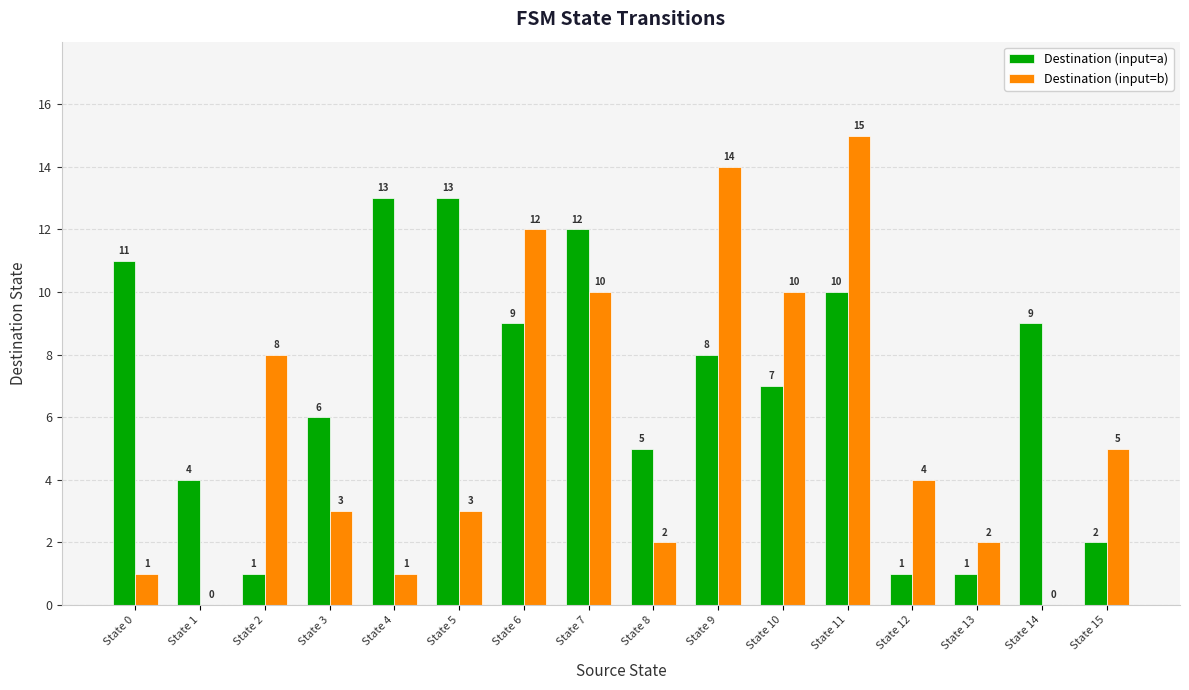

Reading left to right, transcribe all the data shown in this chart.

Destination (input=a): State 0=11	State 1=4	State 2=1	State 3=6	State 4=13	State 5=13	State 6=9	State 7=12	State 8=5	State 9=8	State 10=7	State 11=10	State 12=1	State 13=1	State 14=9	State 15=2
Destination (input=b): State 0=1	State 1=0	State 2=8	State 3=3	State 4=1	State 5=3	State 6=12	State 7=10	State 8=2	State 9=14	State 10=10	State 11=15	State 12=4	State 13=2	State 14=0	State 15=5